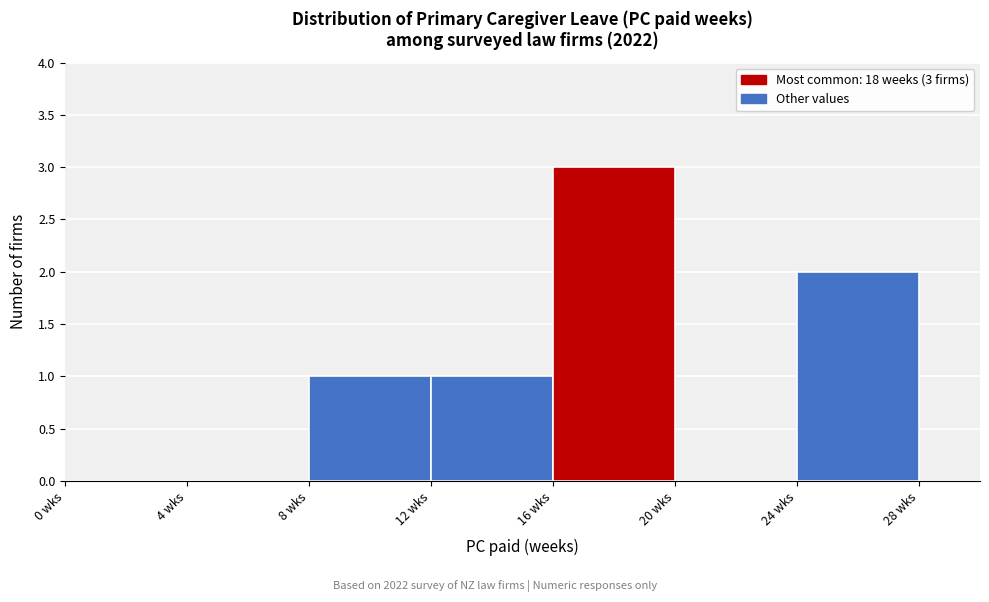

Over which range of the x-axis is the bar tallest?

16 to 20